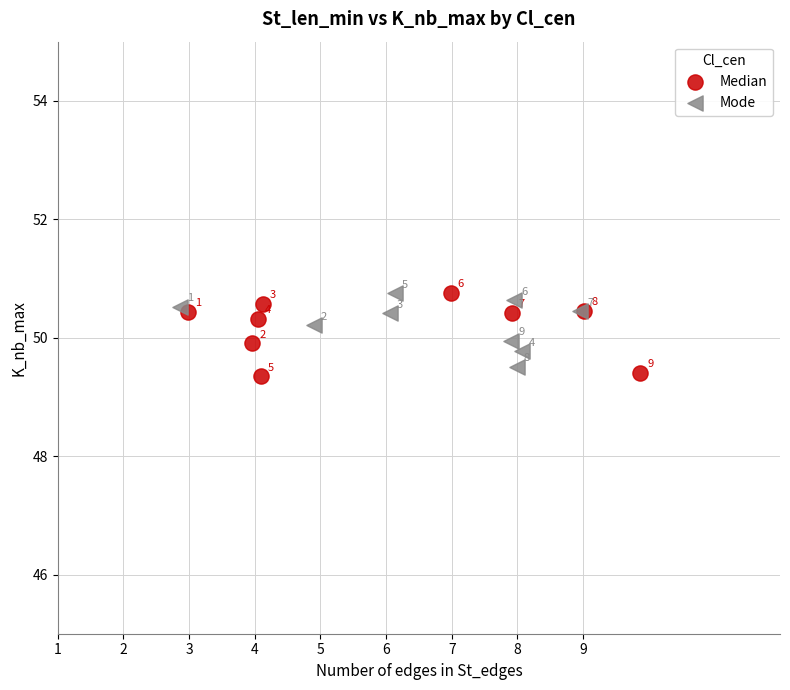

What are all the series names shown in the legend?

Median, Mode